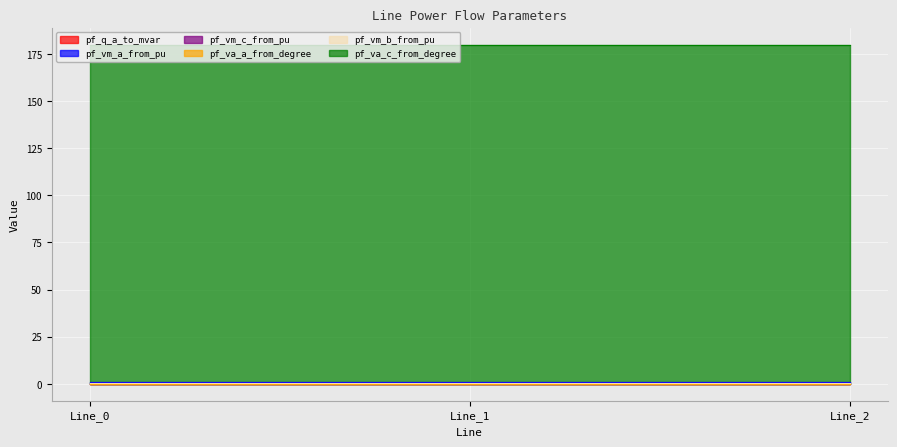

Between Line_0 and Line_2, which series saw the biggest shift?

pf_va_c_from_degree